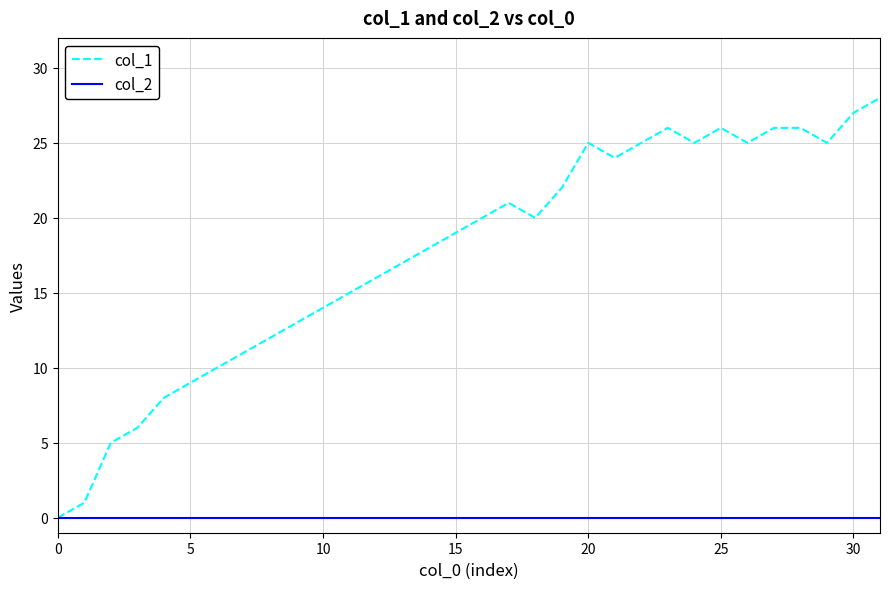

Rank the series by their average value, from lowest to highest.

col_2, col_1